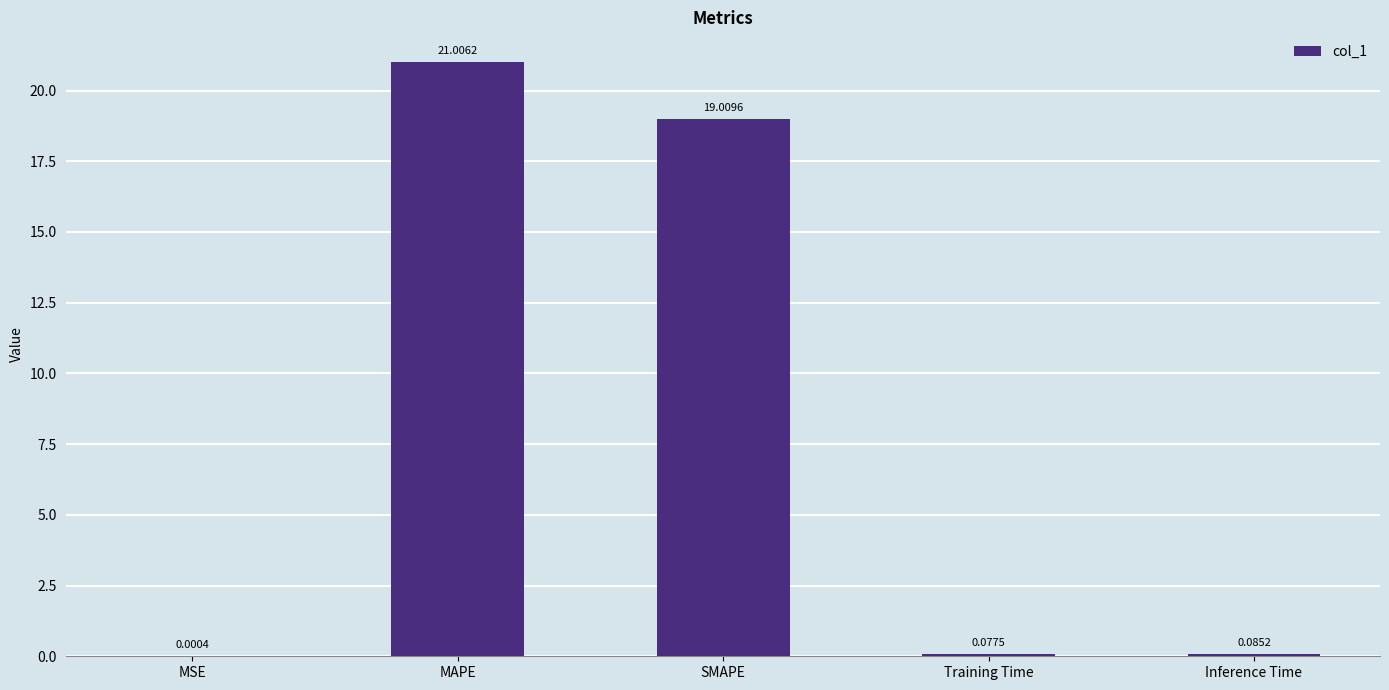

At which category does the chart reach its peak across all series?

MAPE